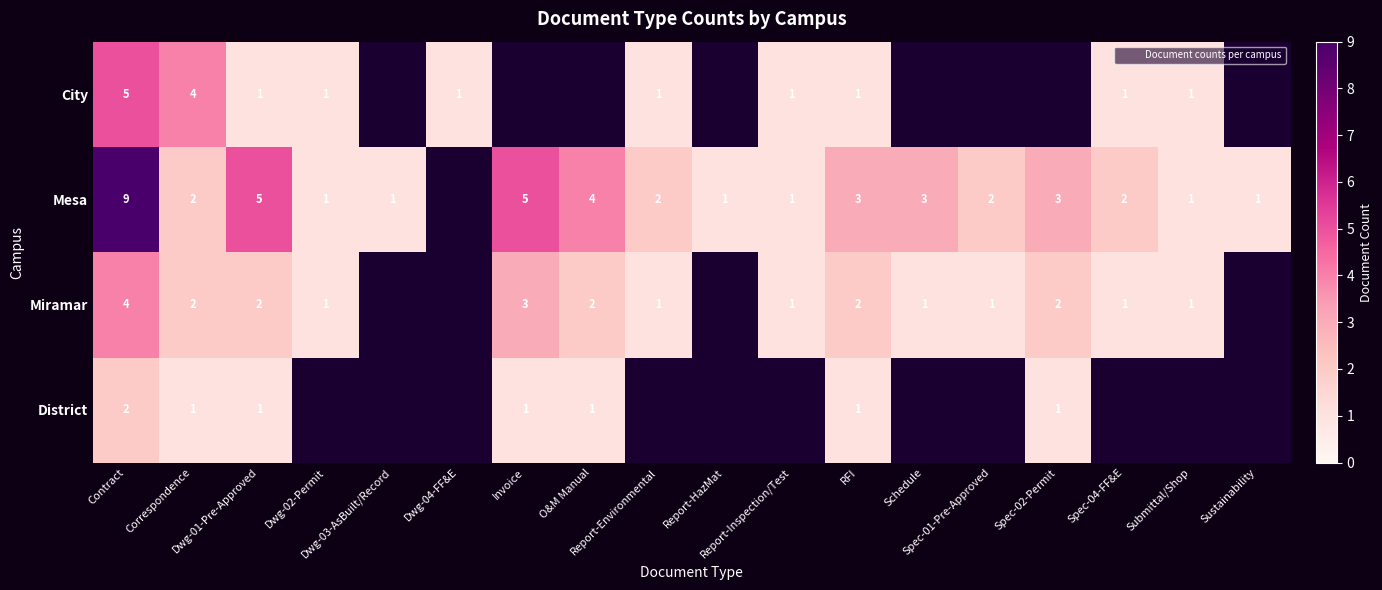

At Correspondence, list the series in order from largest to smallest.

City, Mesa, Miramar, District